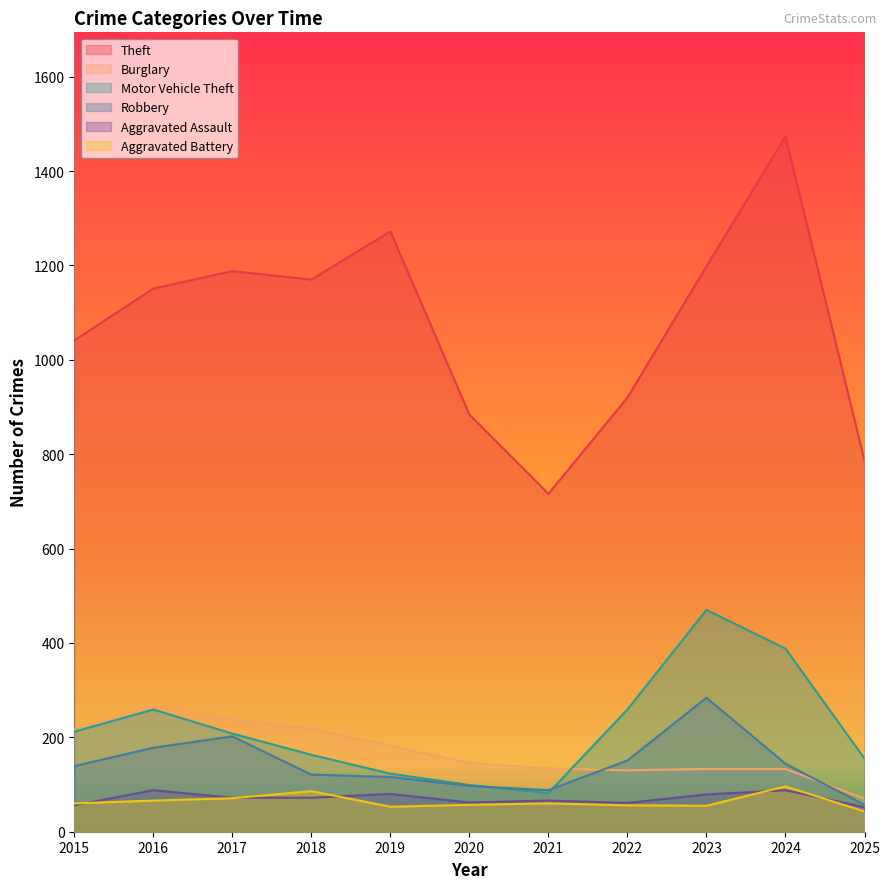

True or false: Aggravated Assault has a value of 25 at 2020.

False